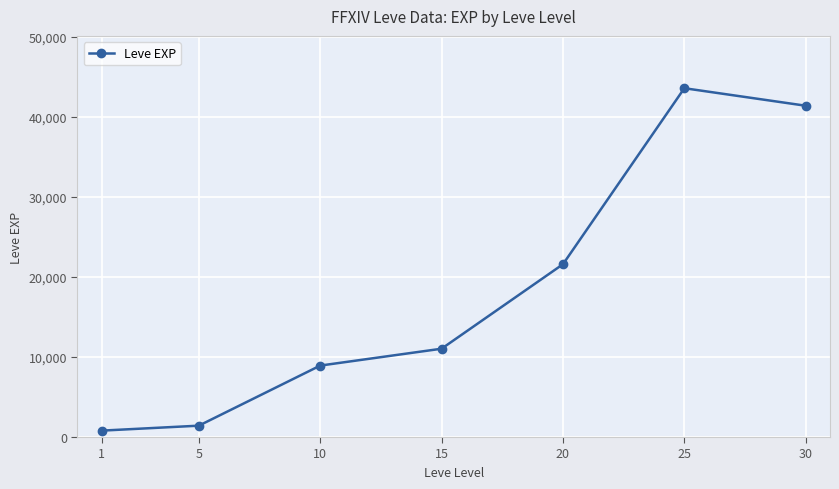

Which label corresponds to the smallest value in the chart?

1